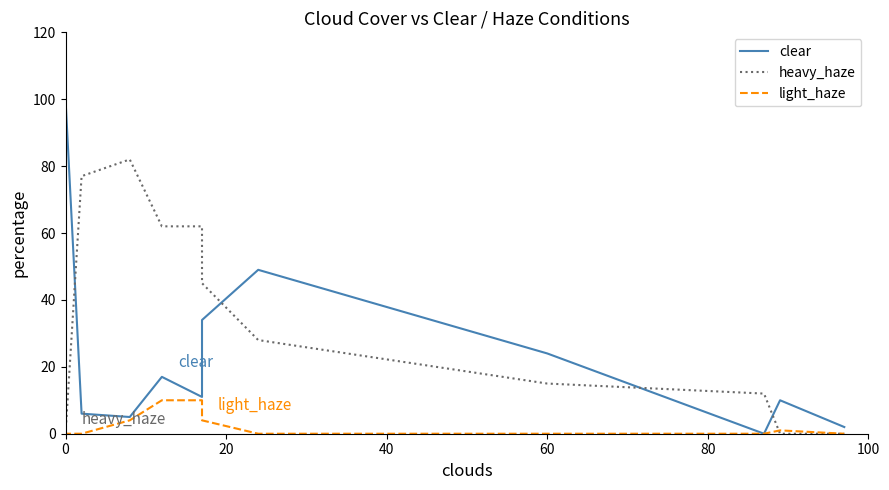

The value of clear at 0 is 40. True or false?

False